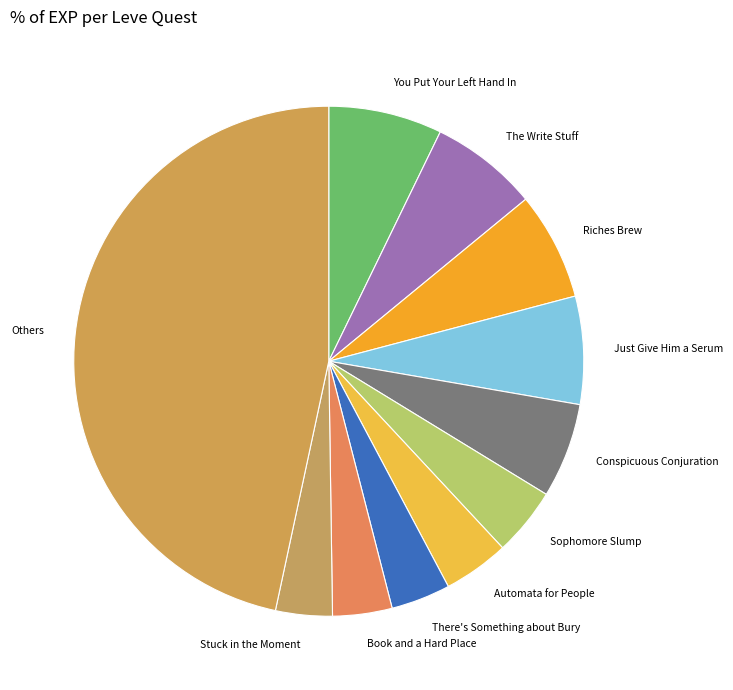

Do Automata for People and There's Something about Bury together represent more than half of the pie?

No